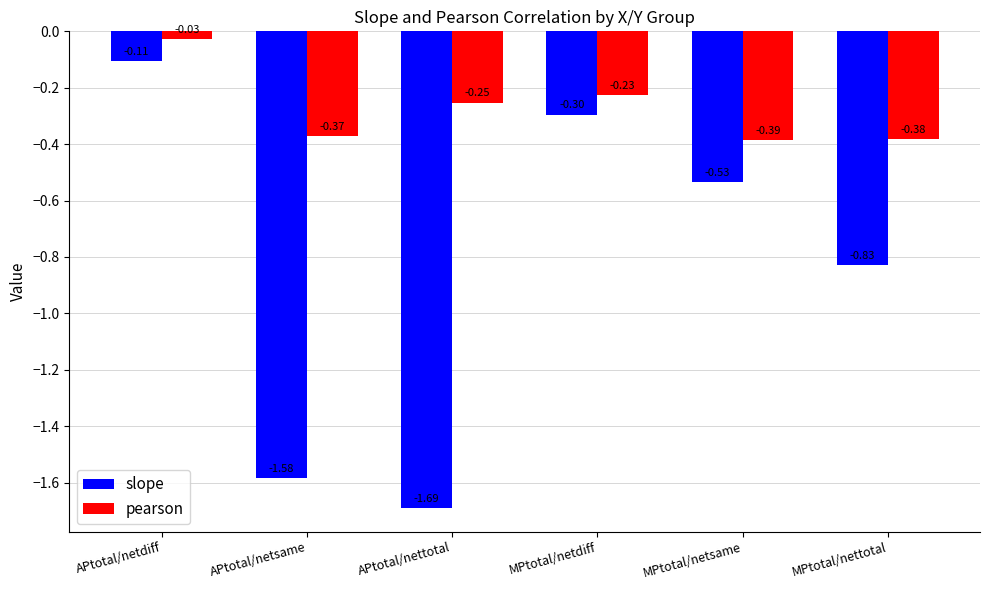

Rank the series by their average value, from lowest to highest.

slope, pearson